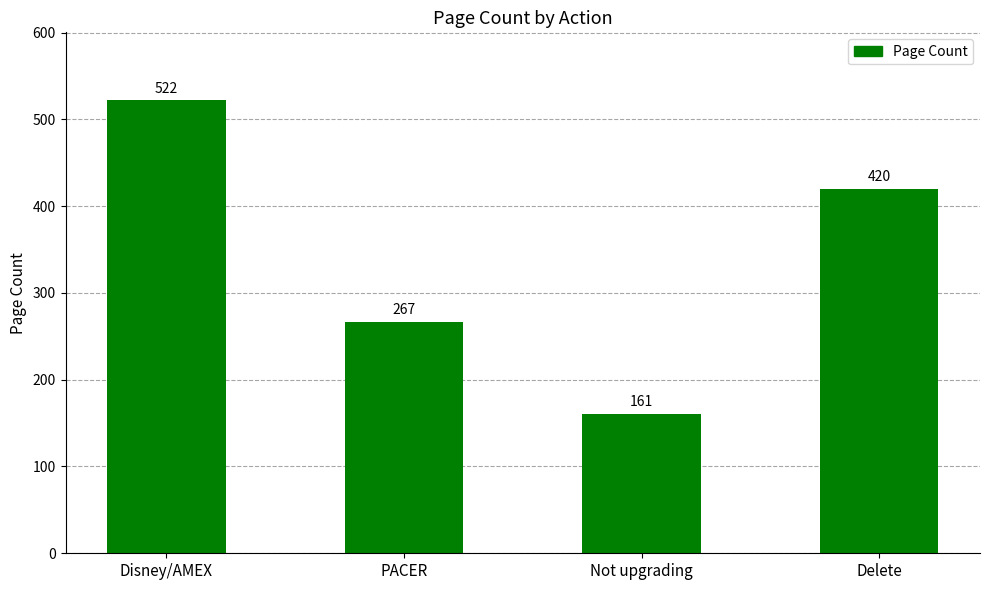

Rank the categories by value from highest to lowest.

Disney/AMEX, Delete, PACER, Not upgrading